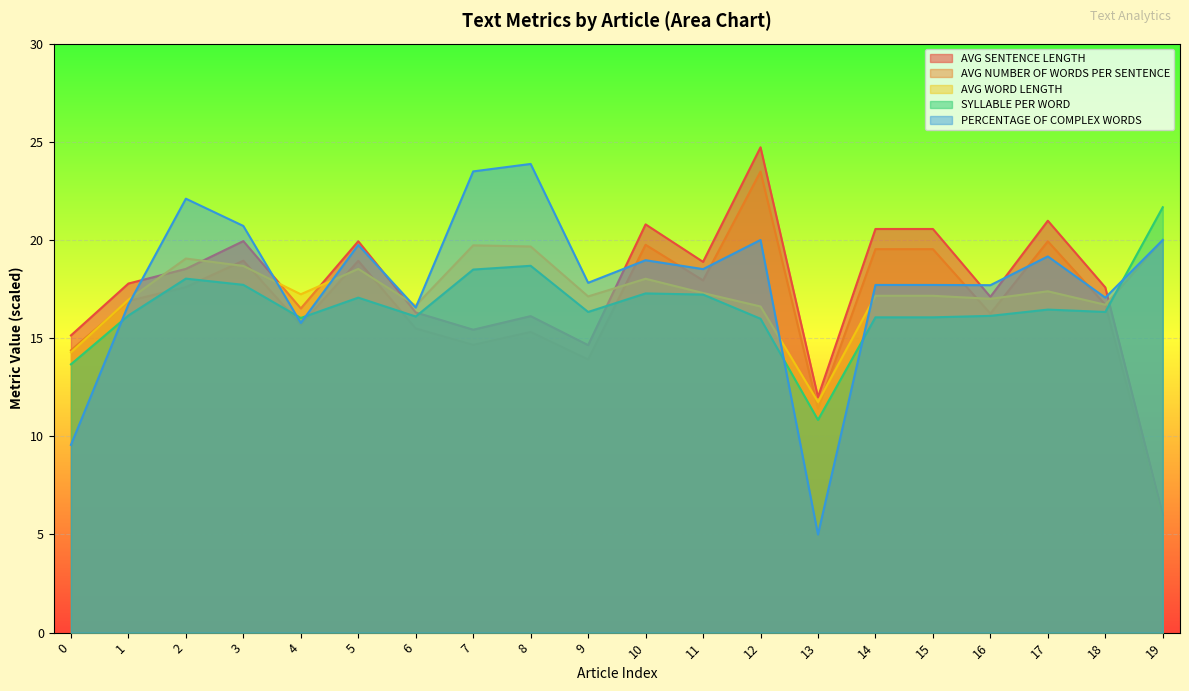

Count the number of categories in the chart.

20